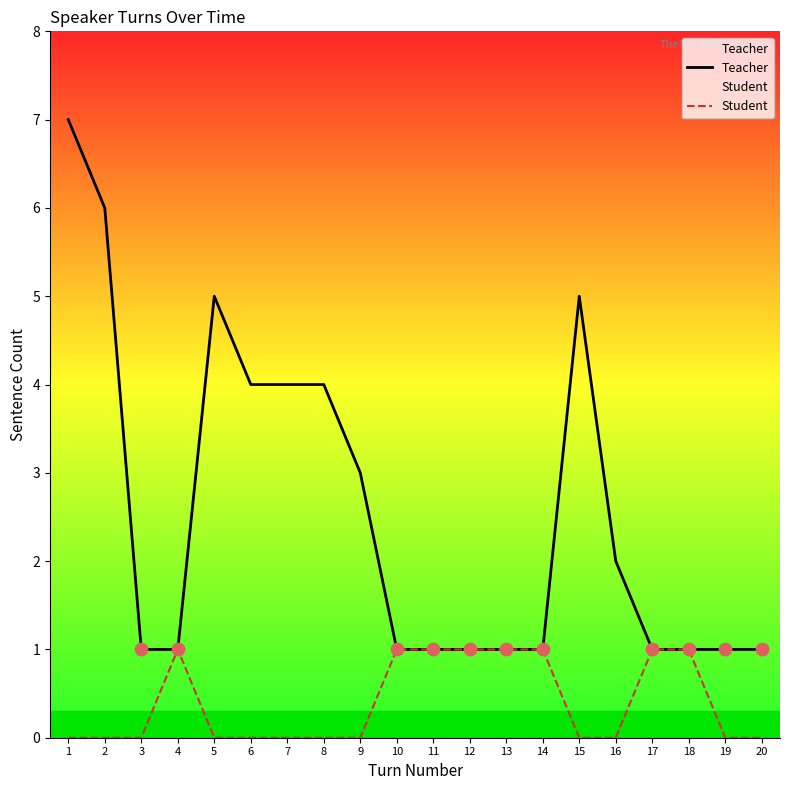

At how many categories does at least one series exceed 0?

20